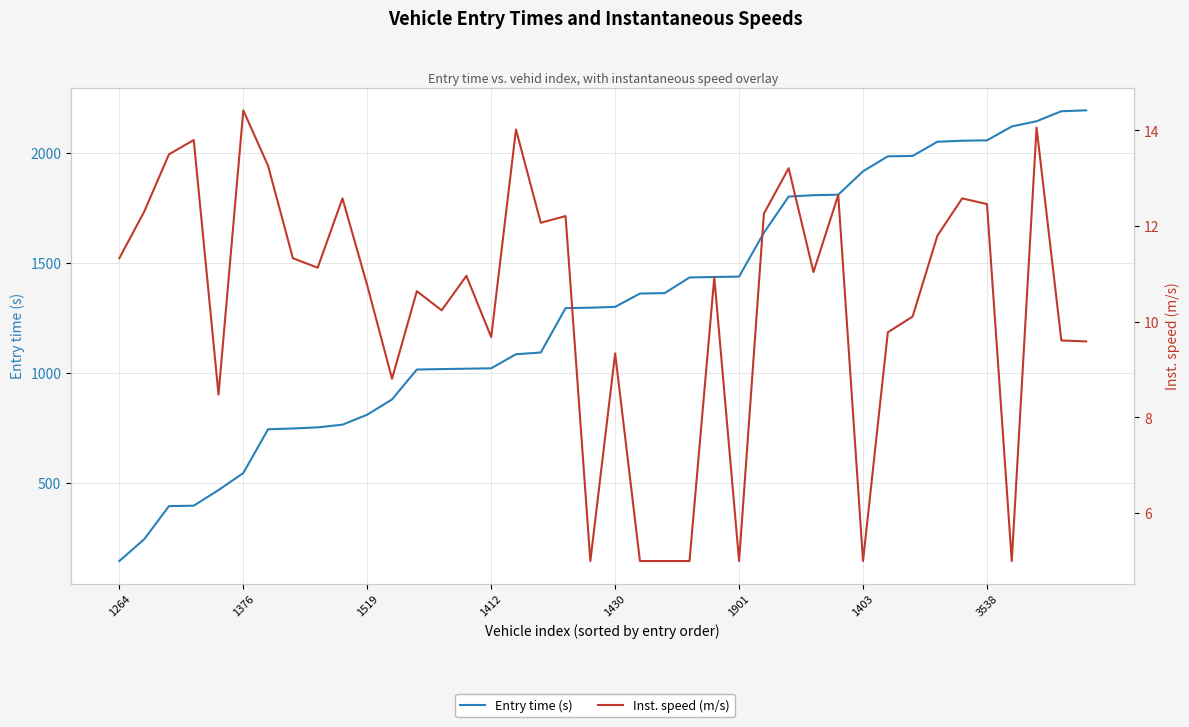

Which has a higher value, 8 or 26?

26